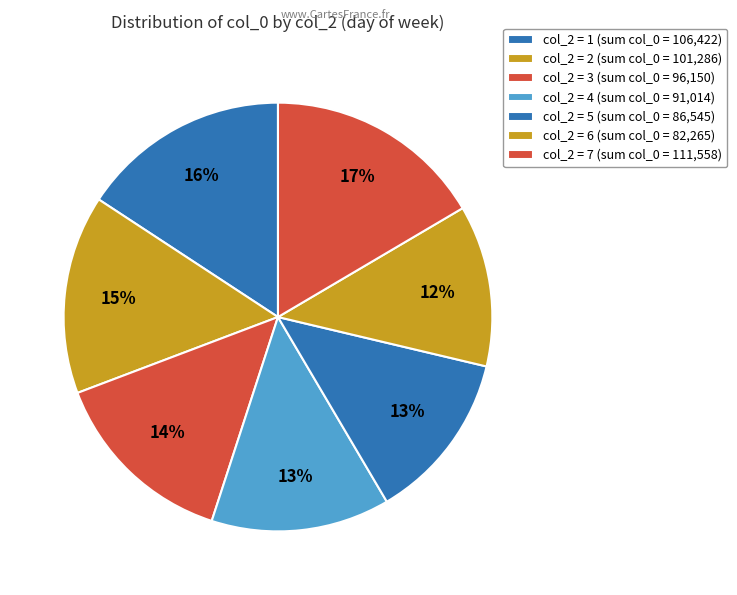

How many slices are in this pie chart?

7